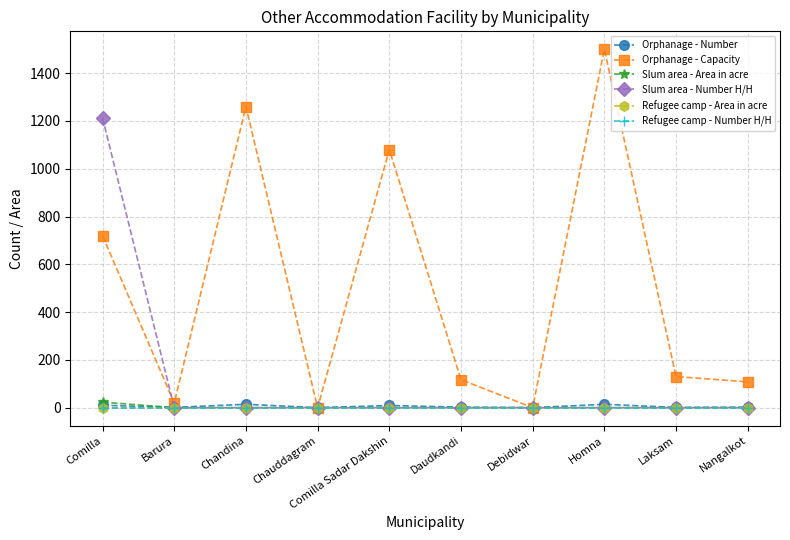

How many interior local peaks does the Orphanage - Capacity series have?

3